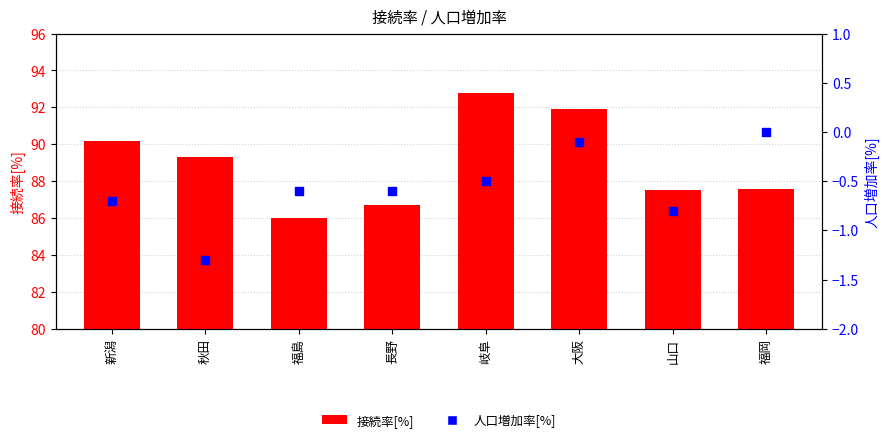

Is the value of 接続率[%] at 福岡 greater than the value of 人口増加率[%] at 秋田?

Yes